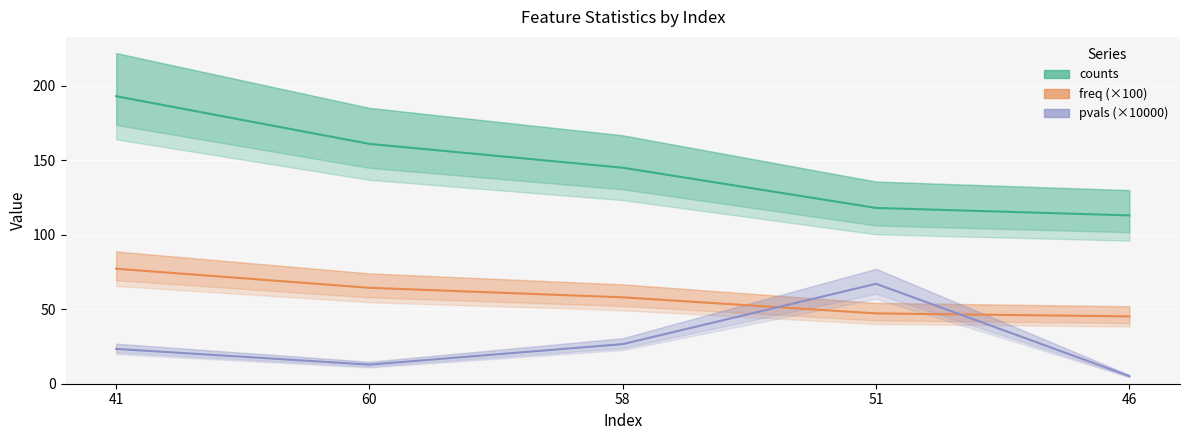

What is the difference between the pvals (×10000) values at 46 and 51?

62.0